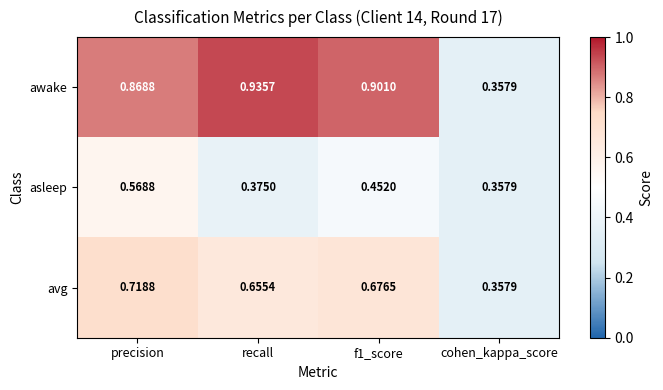

List the series in order of their overall mean, lowest first.

asleep, avg, awake